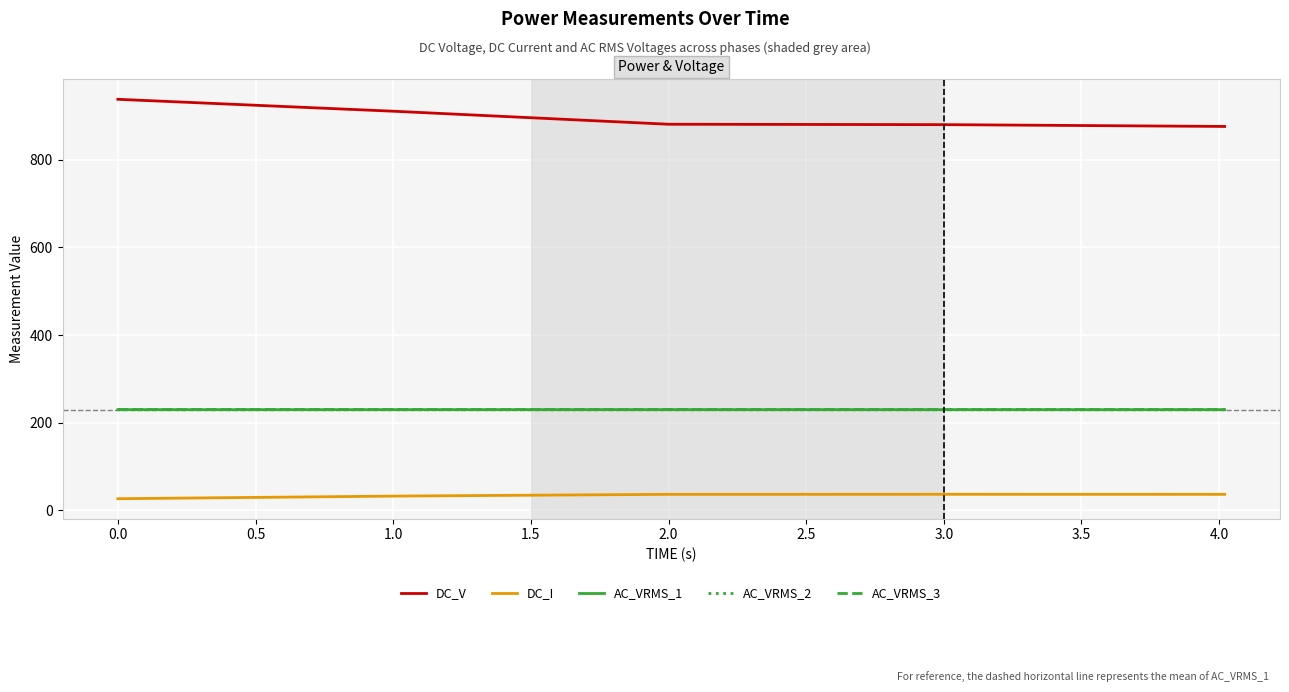

After their last crossing, which series has the higher values: AC_VRMS_2 or AC_VRMS_1?

AC_VRMS_1